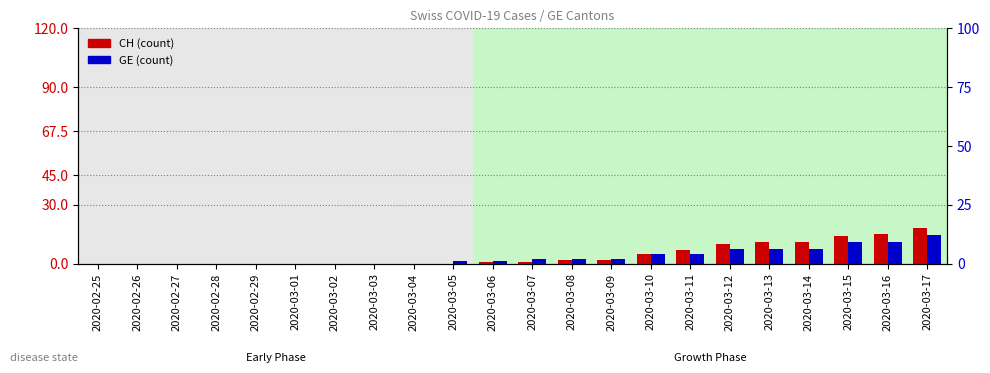

Between 2020-03-06 and 2020-03-15, which series saw the biggest shift?

CH